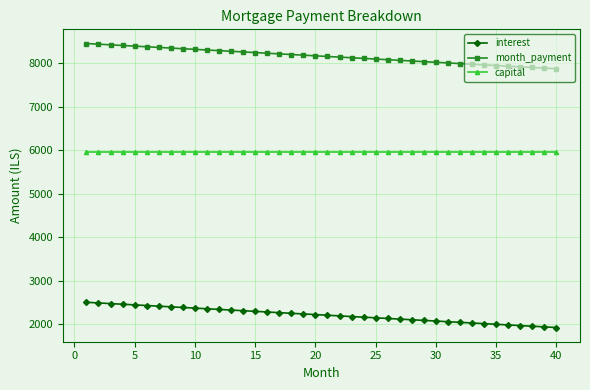

What is the sum of all capital values?

238095.2